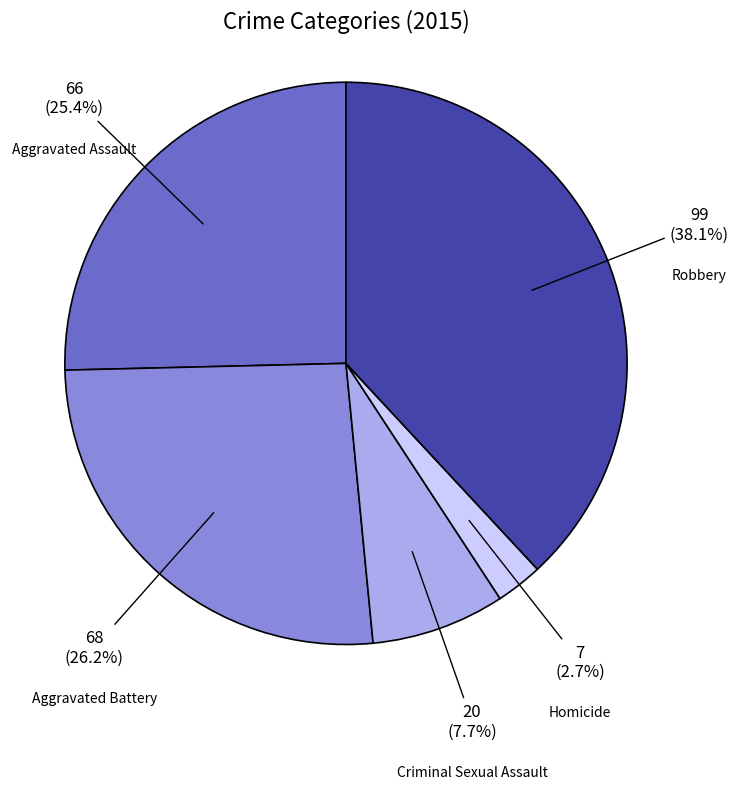

Is there any slice that represents more than half of the pie?

No